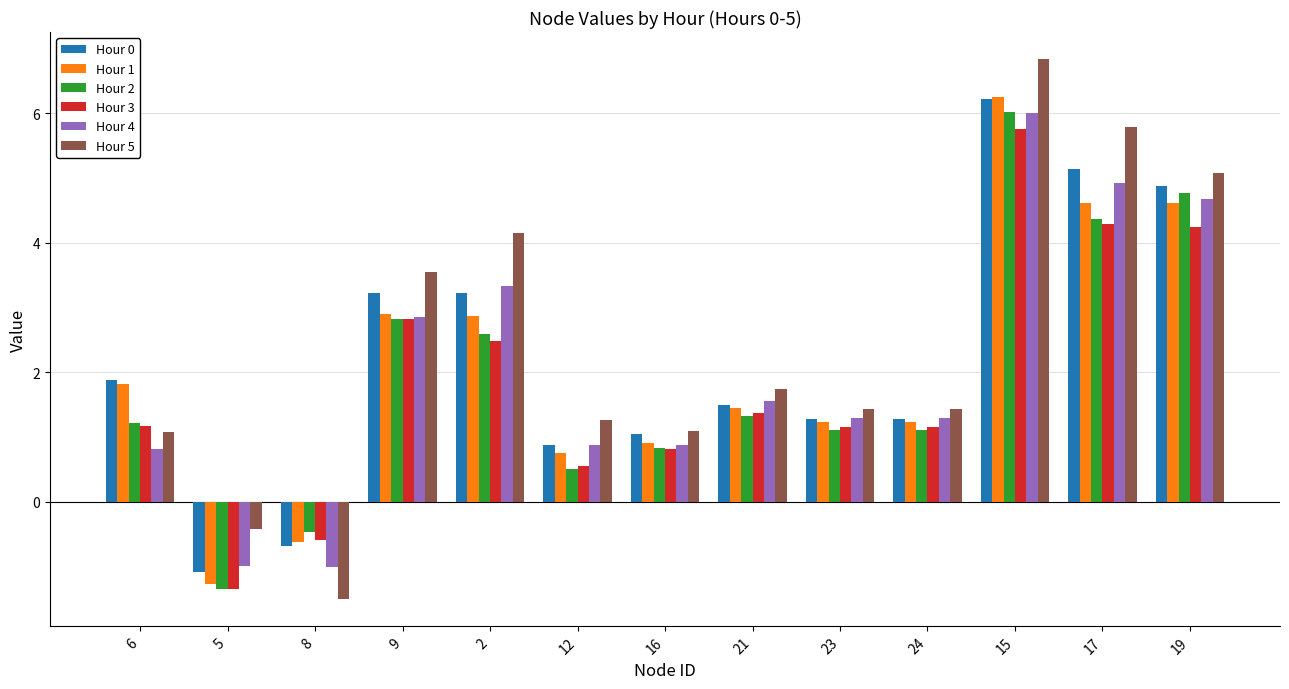

True or false: Hour 1 has a value of 4.6 at 17.

True